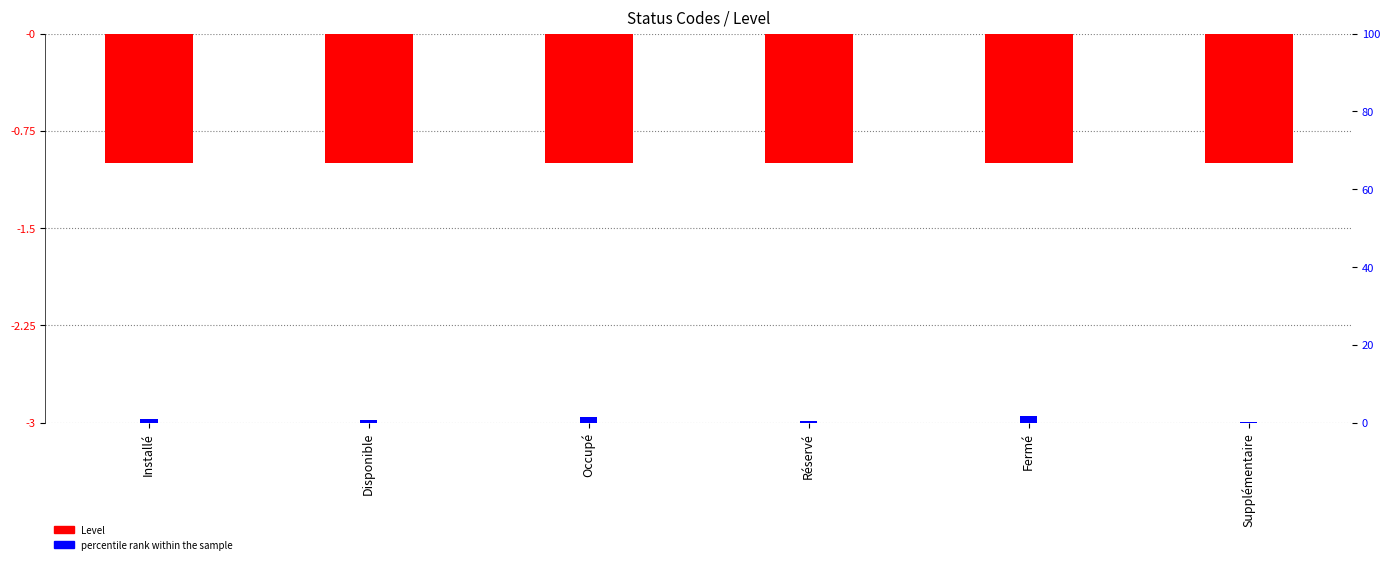

What is the difference between the maximum and minimum values in the percentile rank within the sample series?

1.4